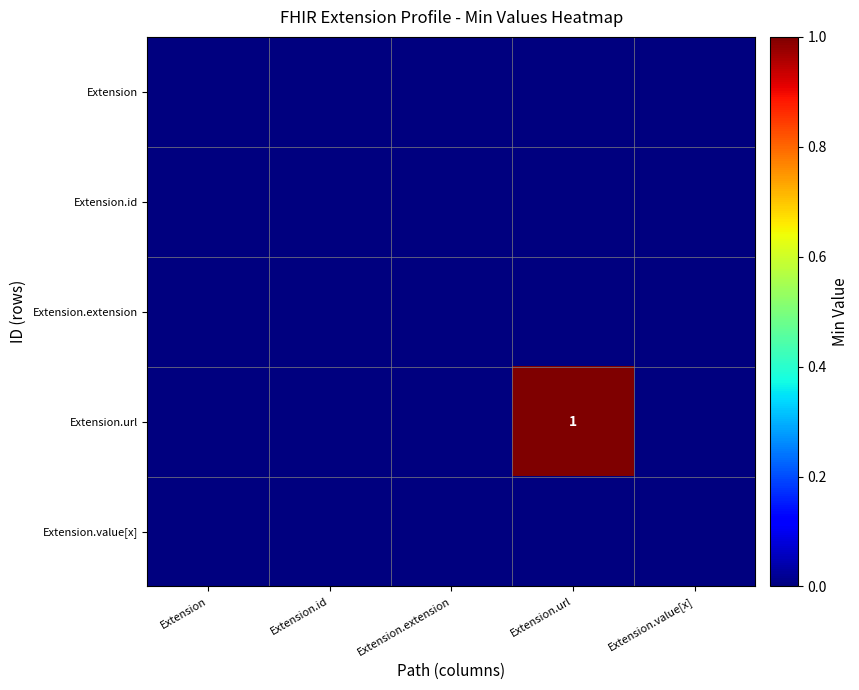

At how many categories does at least one series exceed 0?

1